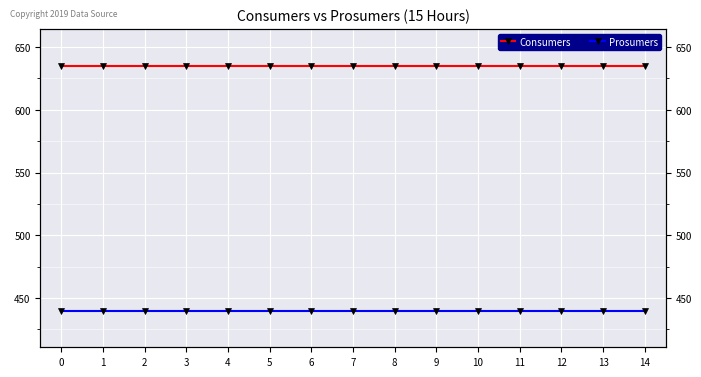

Which series has the largest range (max minus min)?

Consumers